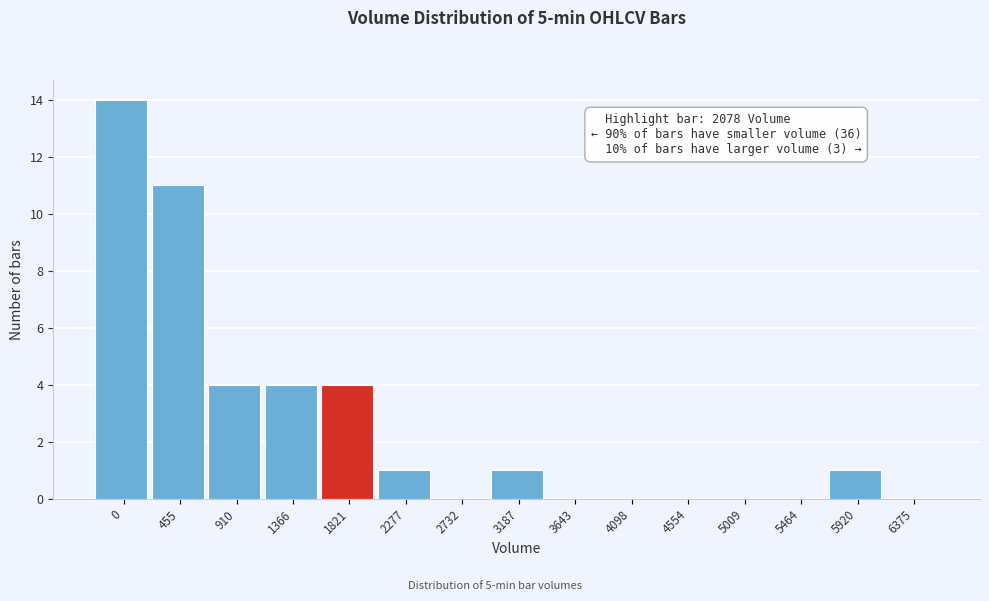

Reading left to right, what are all the values shown in this chart?

0=14	455=11	910=4	1366=4	1821=4	2277=1	2732=0	3187=1	3643=0	4098=0	4554=0	5009=0	5464=0	5920=1	6375=0